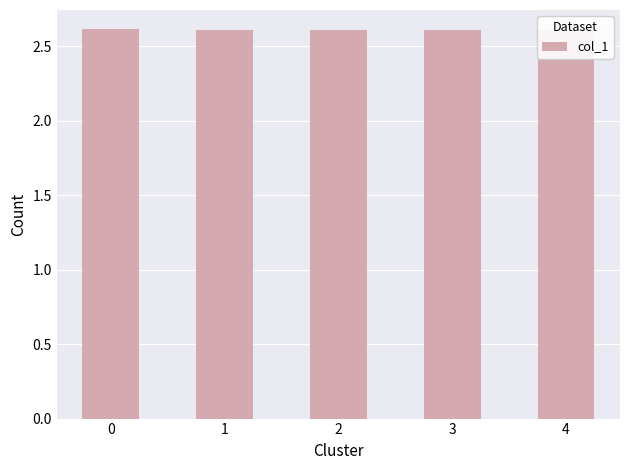

The value at 3 is 4.6. True or false?

False